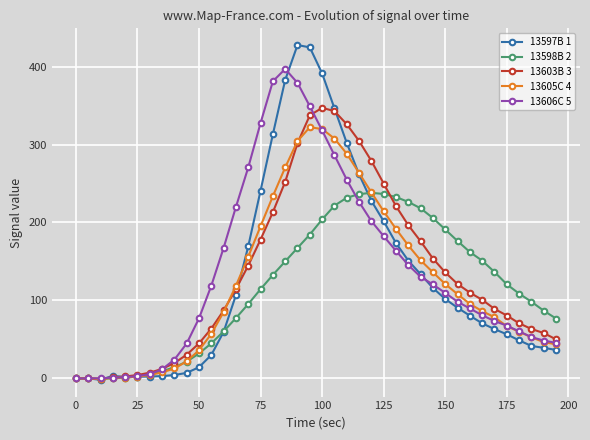

Which series ends up on top after the final intersection of 13598B 2 and 13603B 3?

13598B 2